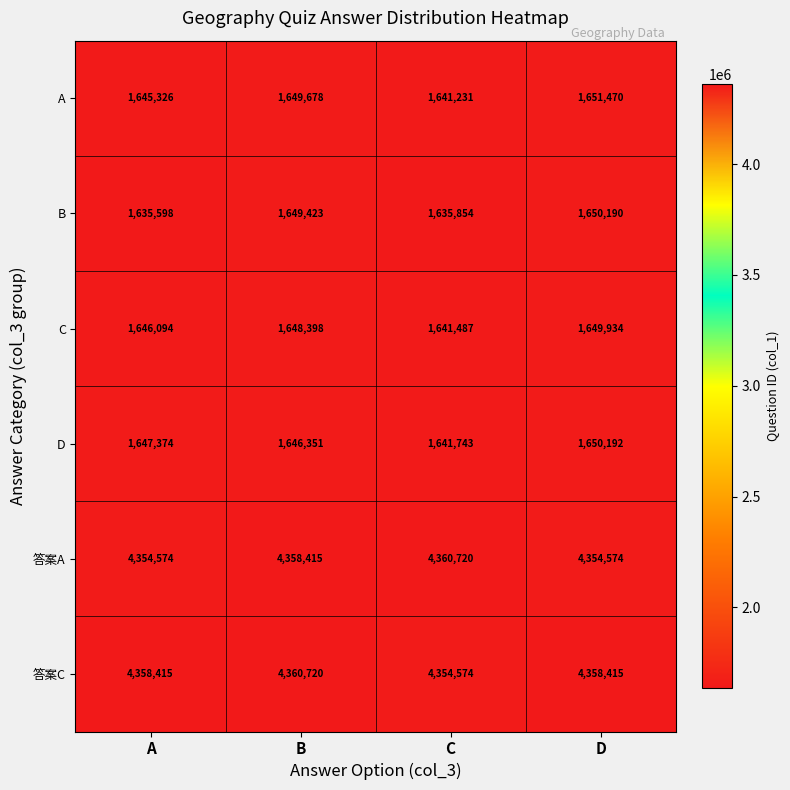

What is the difference between the maximum and second lowest values in the B series?

14336